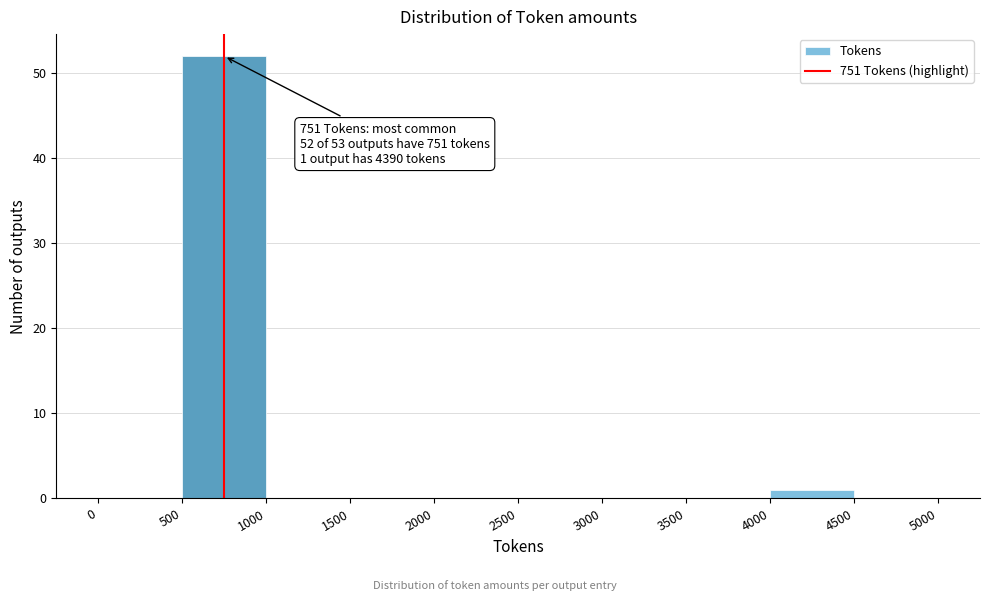

Over which range of the x-axis is the bar tallest?

500 to 1000